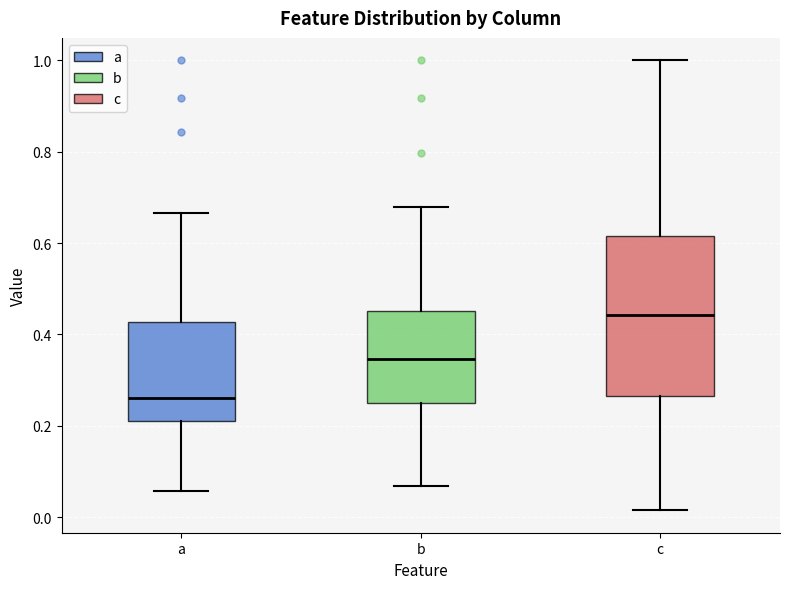

Which box's median line is the lowest?

a